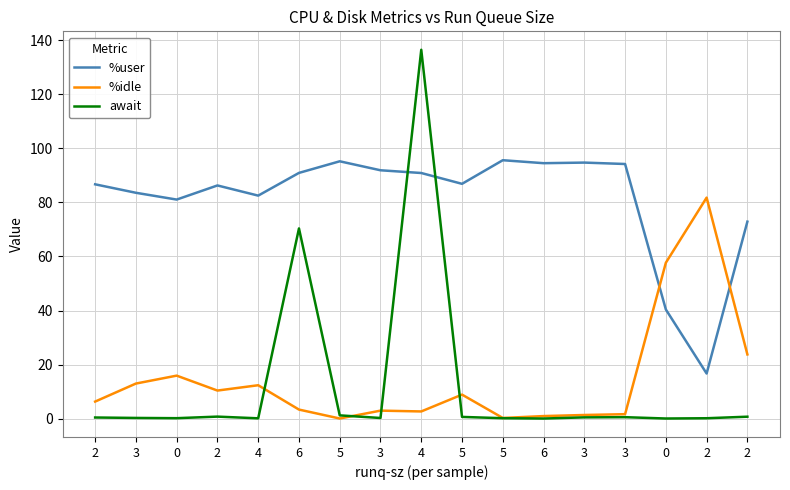

Which series ends up on top after the final intersection of %user and await?

%user